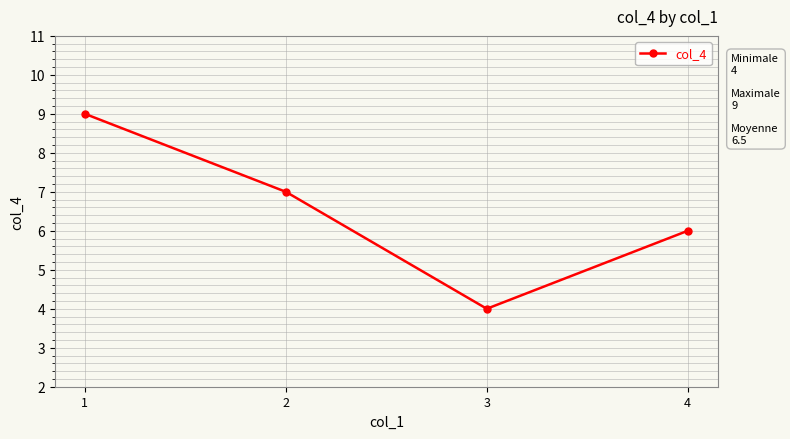

Is it true that the value at 3 is 6?

False